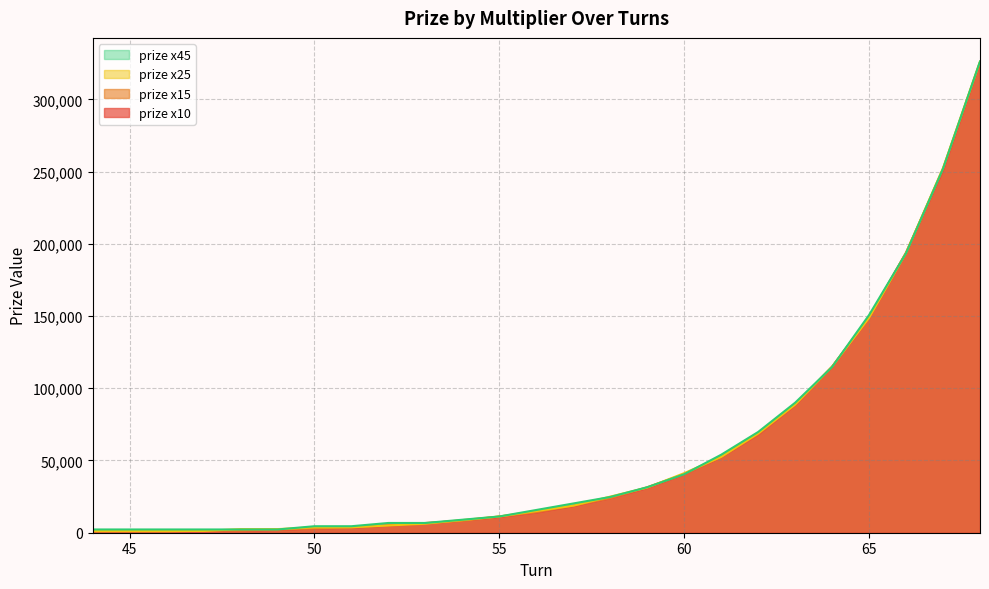

Which category has the highest value in the prize x25 series?

68